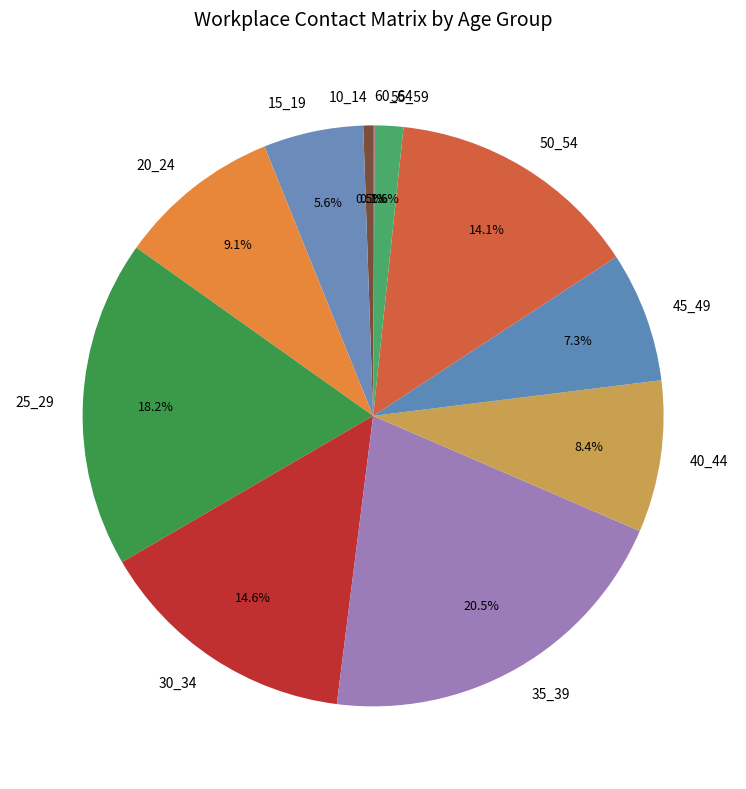

What percentage is NOT represented by 25_29?

81.8%